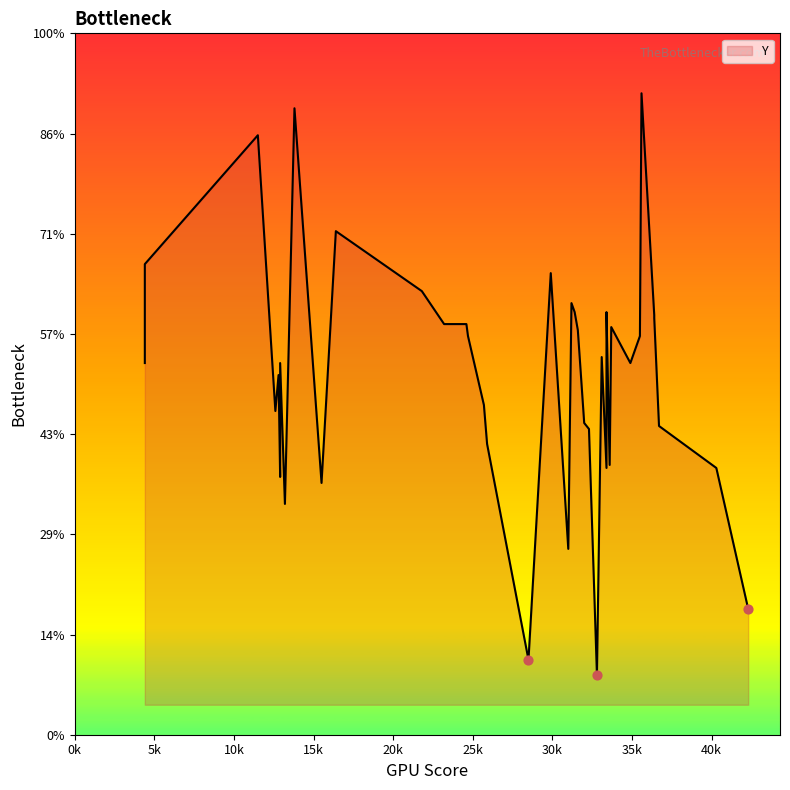

What is the change in value from 12 to 16?

+17